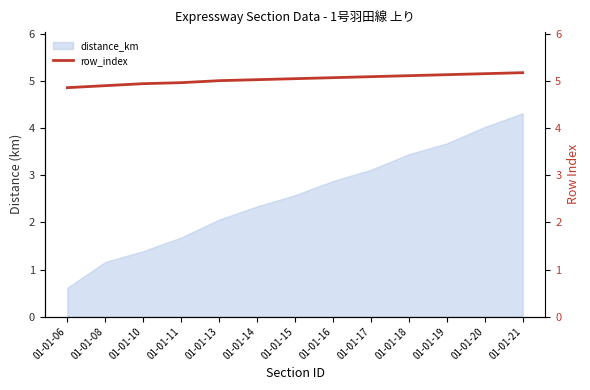

List the labels in order of value, largest first.

01-01-21, 01-01-20, 01-01-19, 01-01-18, 01-01-17, 01-01-16, 01-01-15, 01-01-14, 01-01-13, 01-01-11, 01-01-10, 01-01-08, 01-01-06